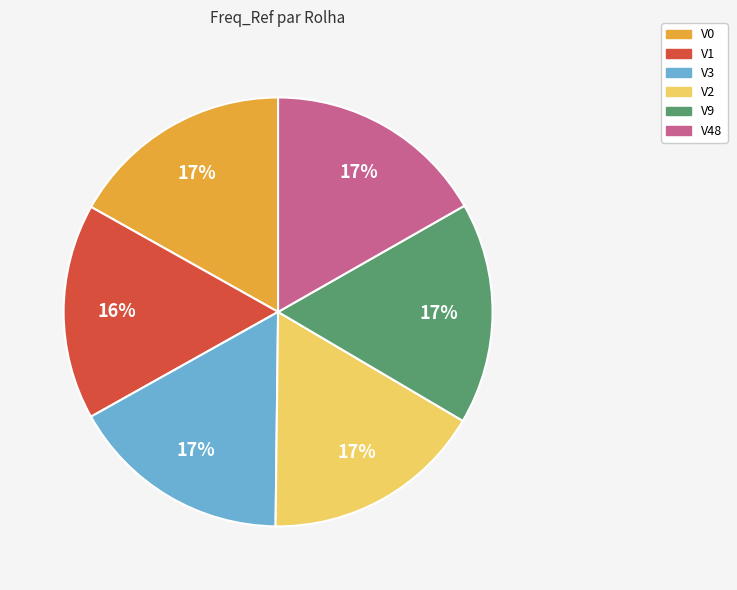

Is it true that V0 is 31% of the pie?

False